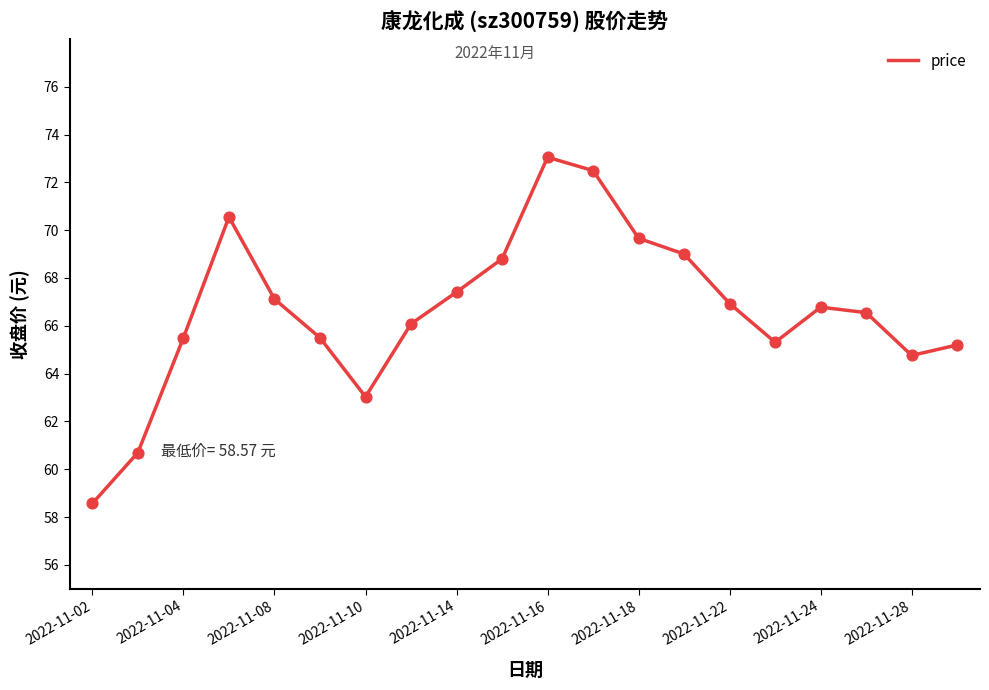

What is the smallest value displayed?

58.6